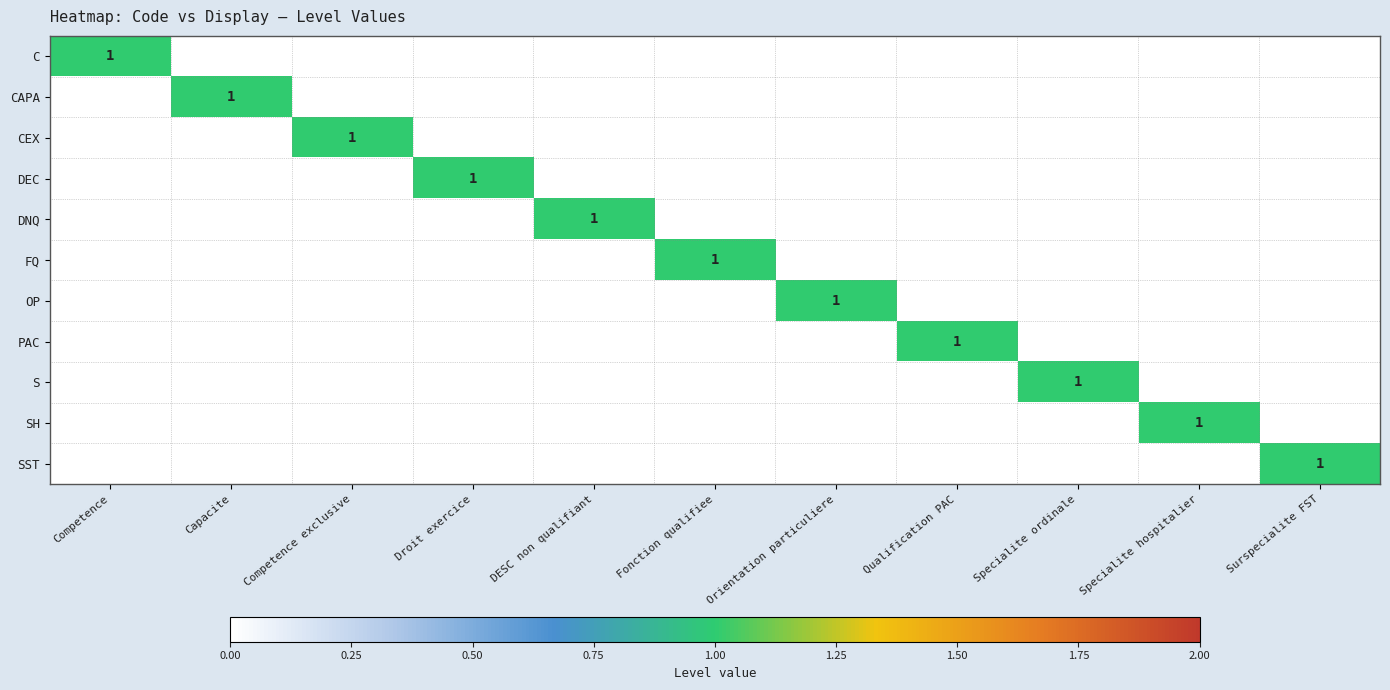

The S series shows 2 at Specialite ordinale. True or false?

False